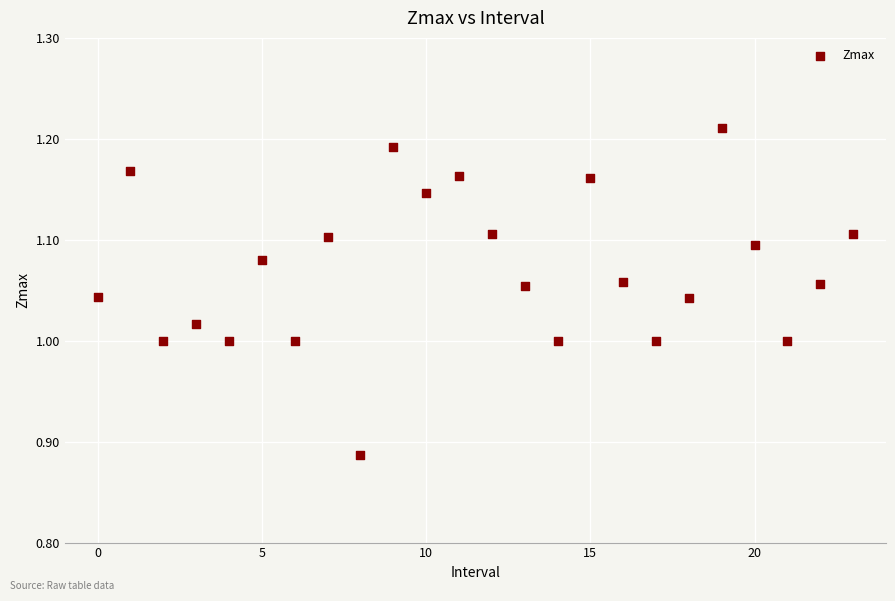

What is the range of Y values (max minus min)?

0.3